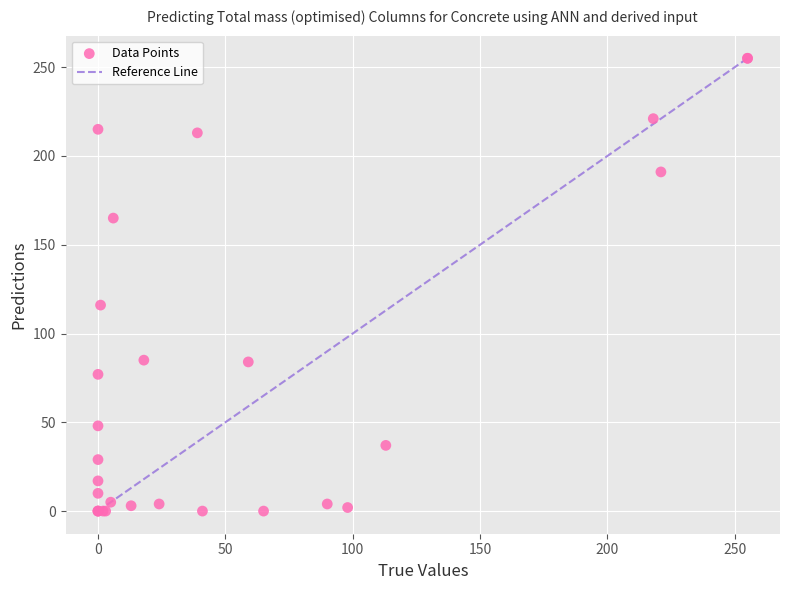

What Y value in the scatter plot is closest to 127?

116